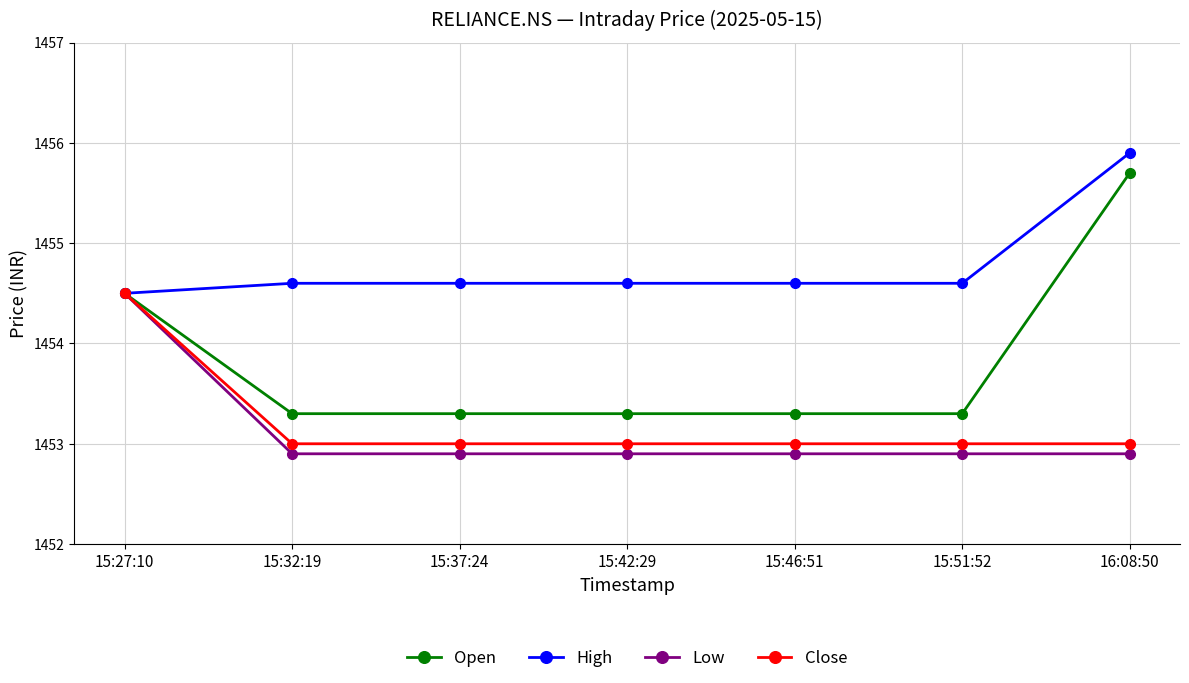

True or false: High has a value of 1454.6 at 15:46:51.

True